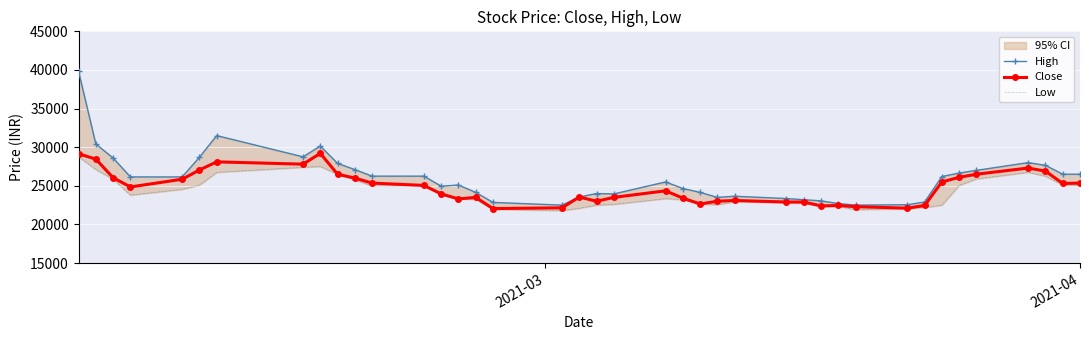

What is the maximum value for Close?

29200